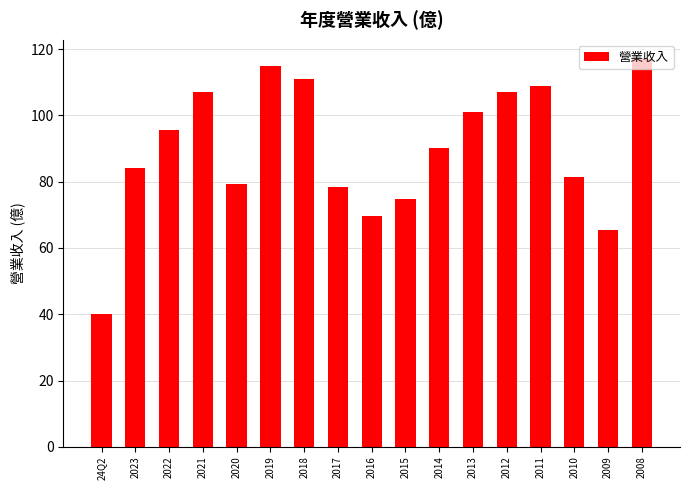

What is the label of the 5th bar from the left?

2020